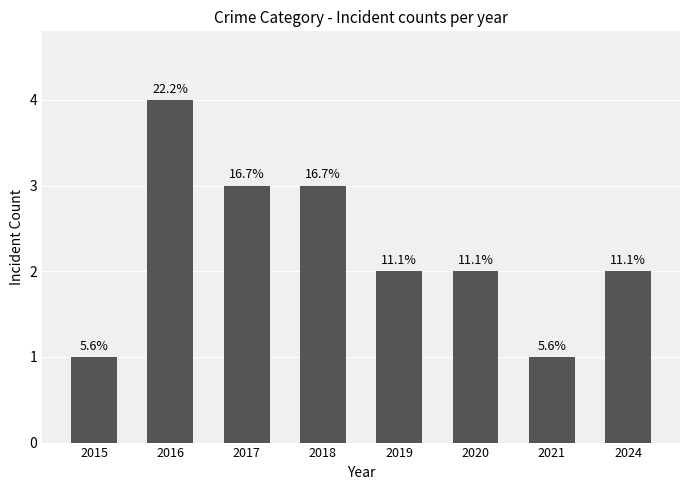

Reading left to right, transcribe all the data shown in this chart.

2015=1	2016=4	2017=3	2018=3	2019=2	2020=2	2021=1	2024=2